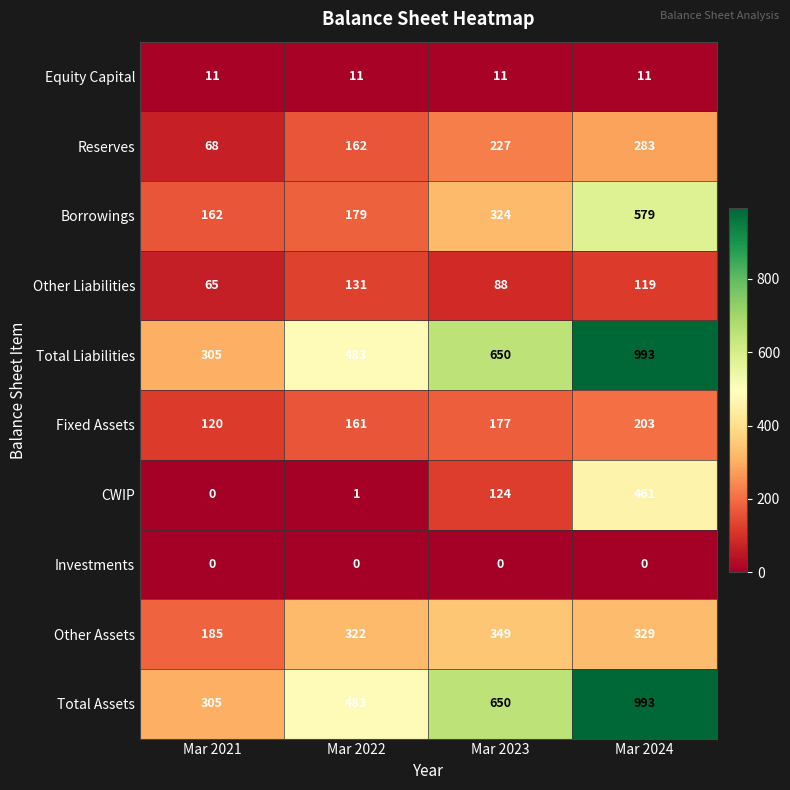

List the labels in order of Total Liabilities value, smallest first.

Mar 2021, Mar 2022, Mar 2023, Mar 2024